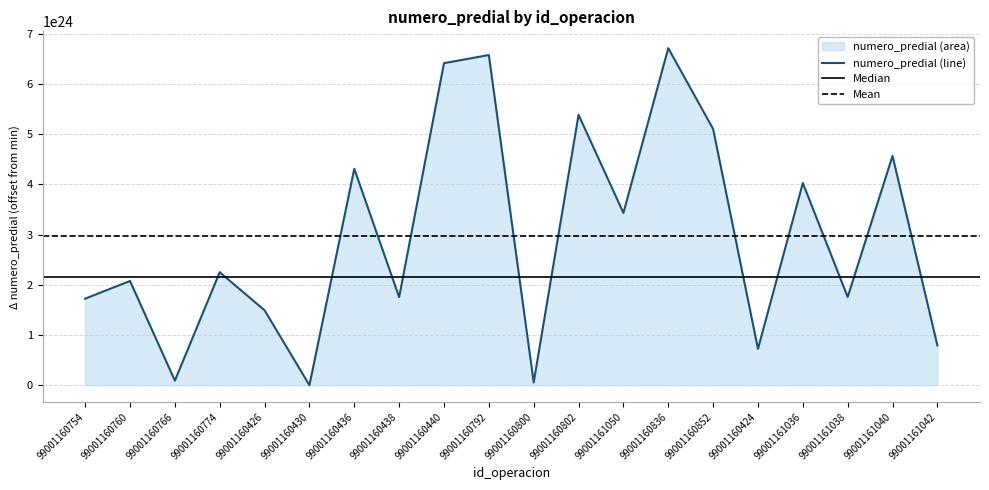

At which category does the data reach its first local peak?

99001160760